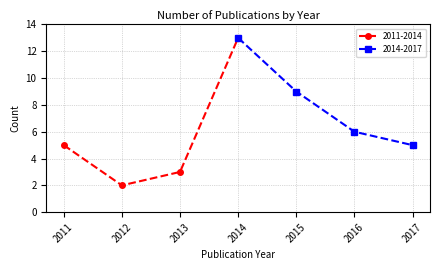

Which category has the lowest value in the 2011-2014 series?

2012